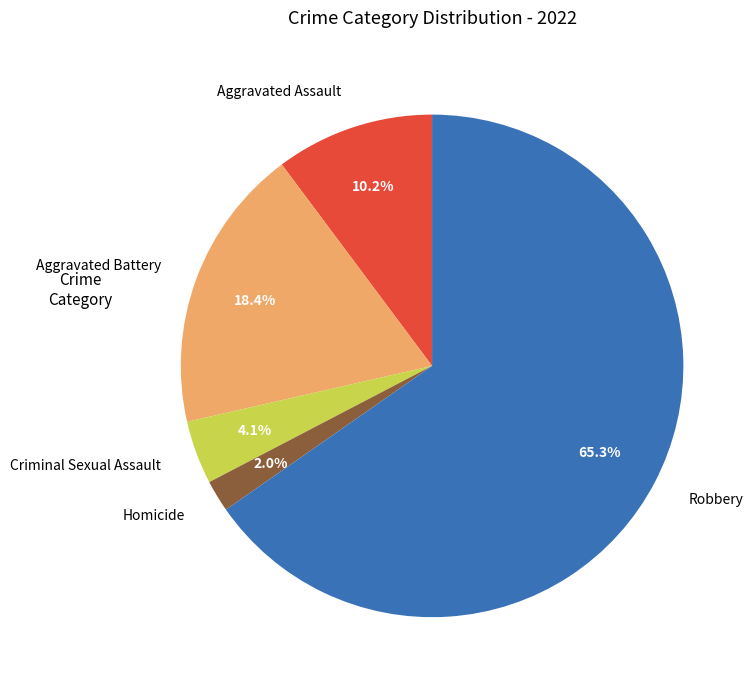

Approximately how many times larger is the value at Aggravated Battery compared to Aggravated Assault?

1.8